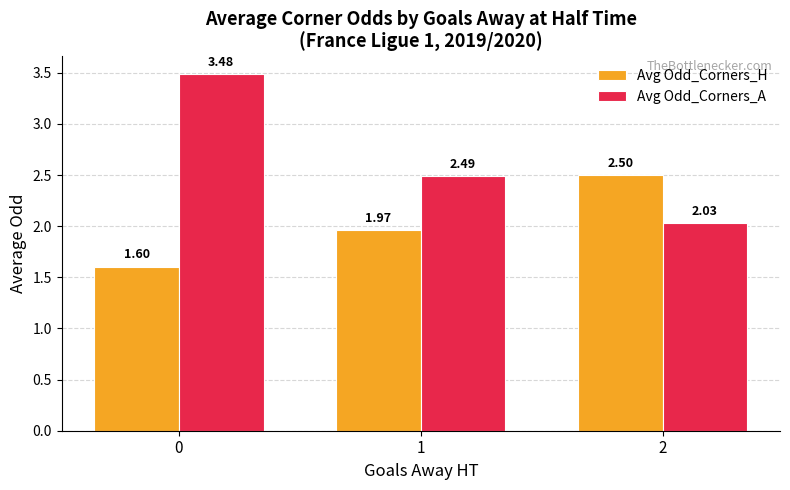

List the series in order of their overall mean, highest first.

Avg Odd_Corners_A, Avg Odd_Corners_H